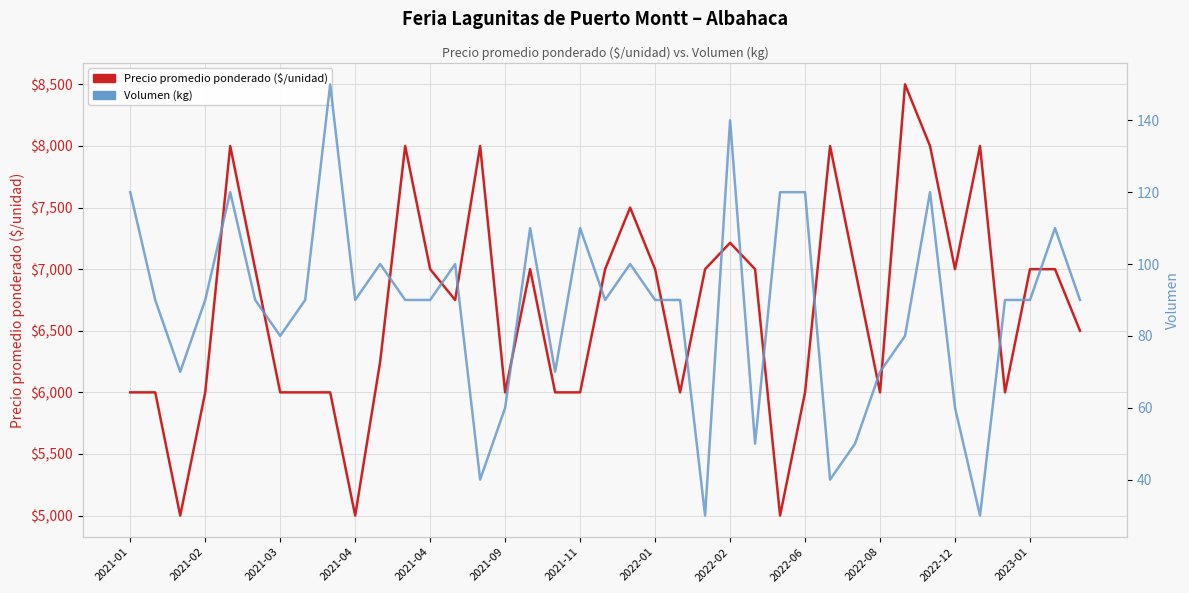

What is the label of the 38th point from the right?

2021-02